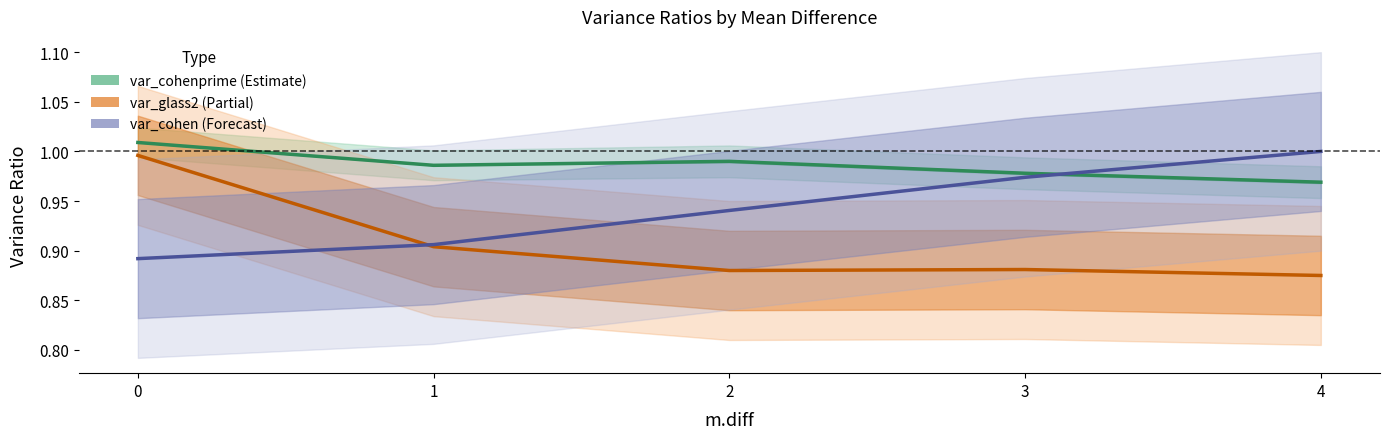

Reading left to right, extract all data points from this chart.

var_cohenprime: 1.0	1.0	1.0	1.0	1.0
var_glass2: 1.0	0.9	0.9	0.9	0.9
var_cohen: 0.9	0.9	0.9	1.0	1.0